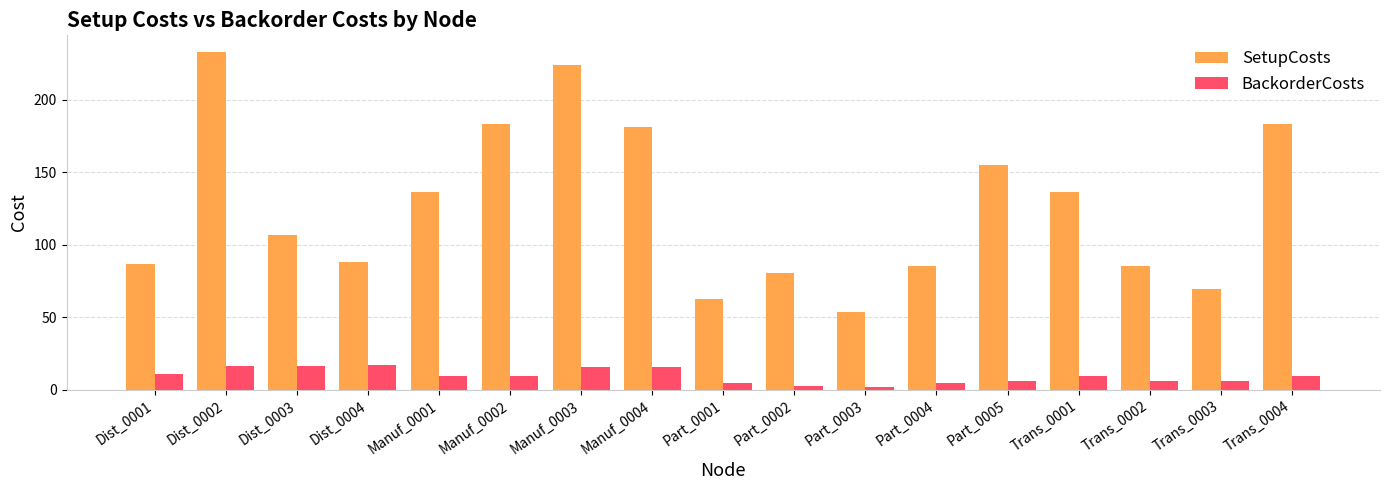

What is the label of the 2nd bar from the left?

Dist_0002